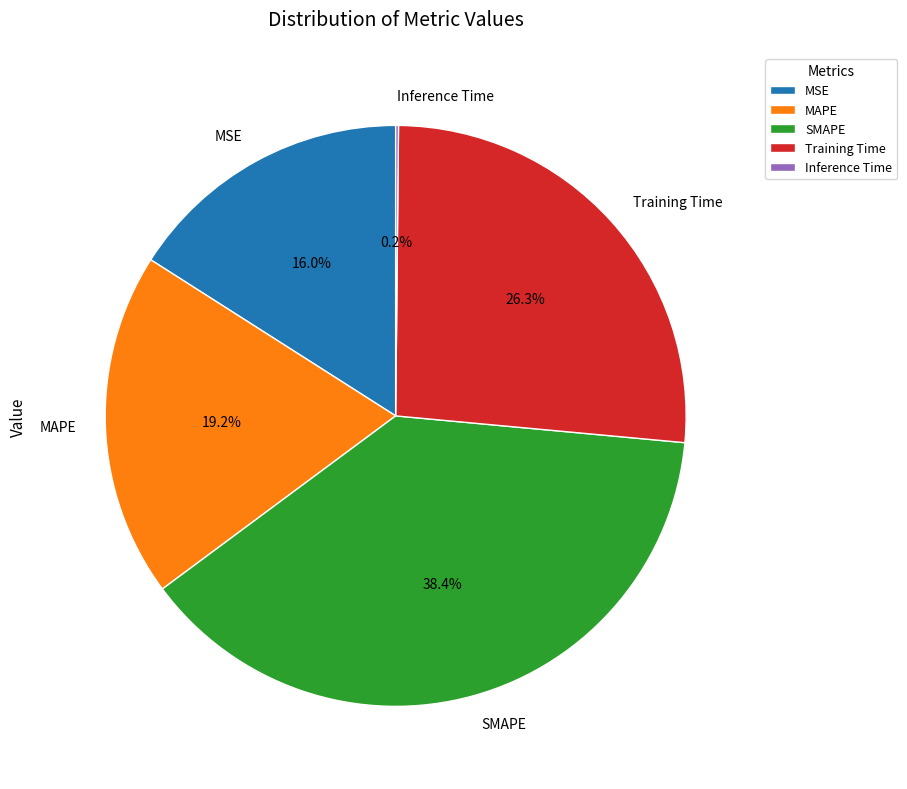

Combined, what portion of the pie is MAPE and Training Time?

45.5%